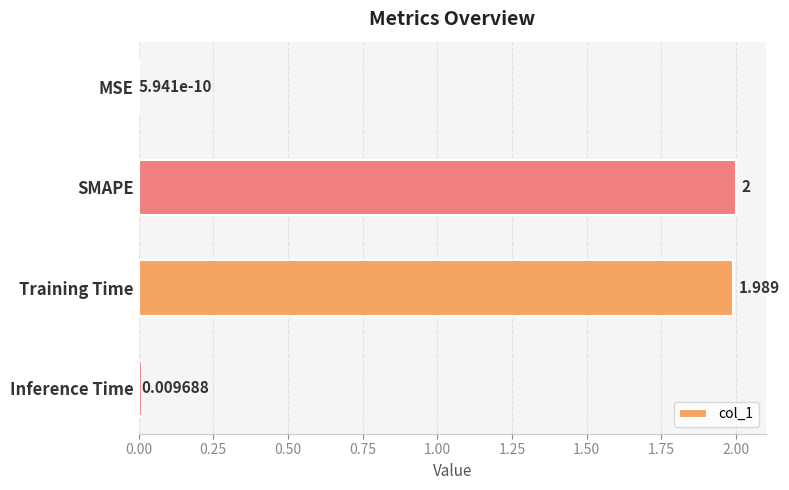

What is the greatest value displayed?

2.0